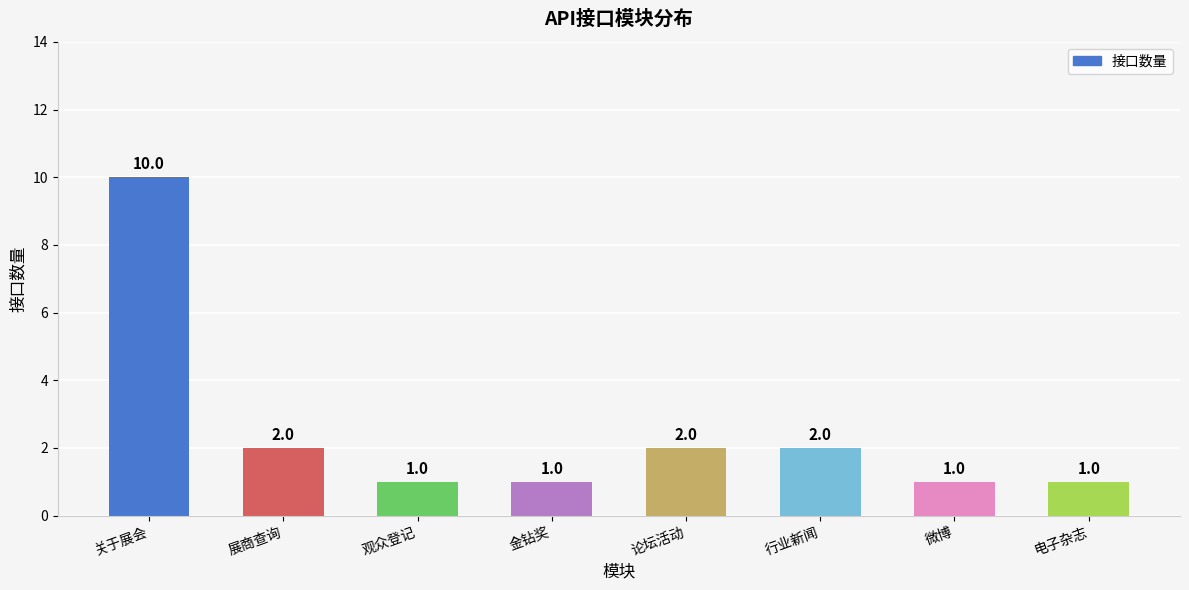

Which category has the highest value across all series?

关于展会